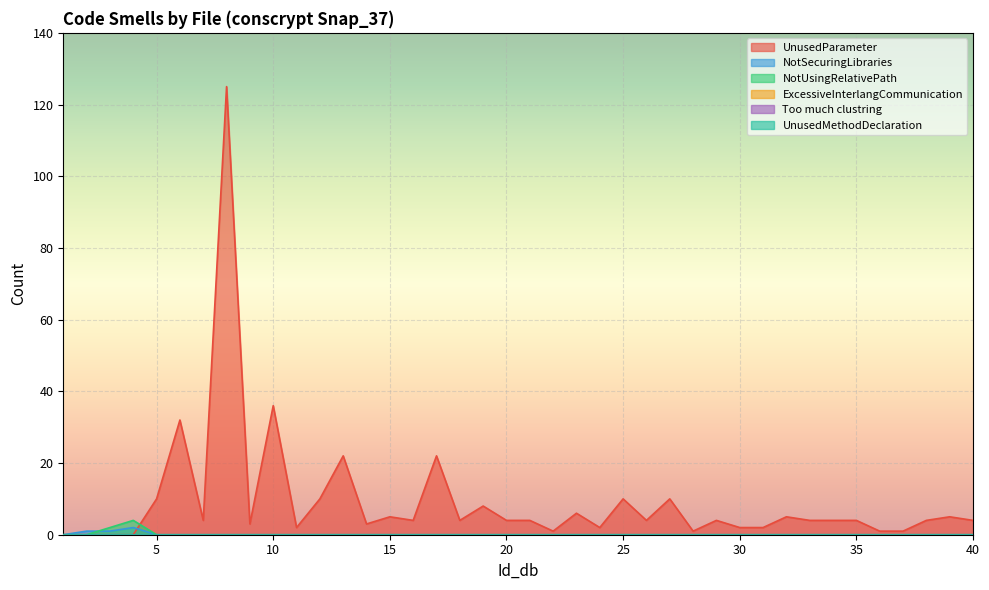

Is it true that UnusedParameter equals 1 at 37?

True